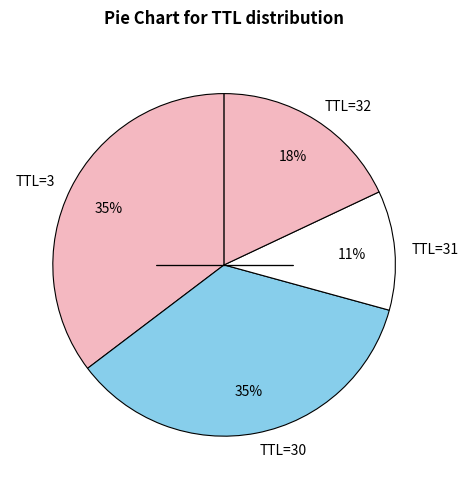

How many segments does this pie chart have?

4